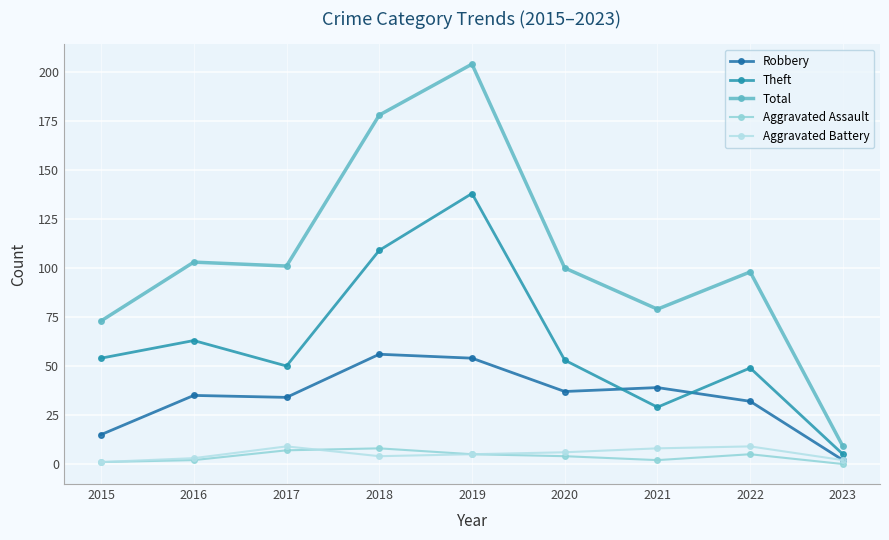

At which category does the chart reach its peak across all series?

2019